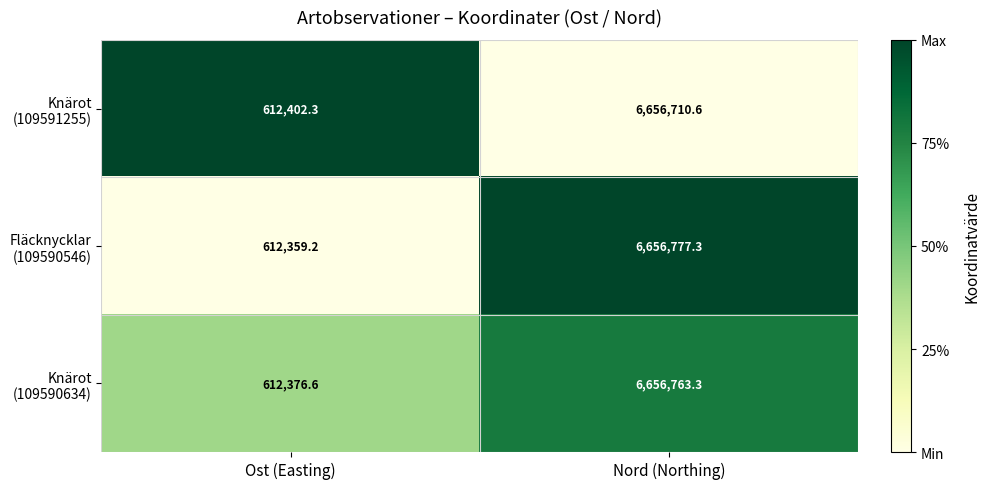

What is the total value across all series at Ost (Easting)?

1837138.1